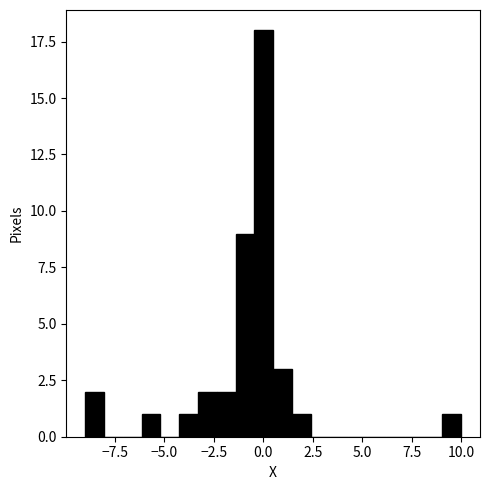

Read against the x-axis, roughly where is the centre of the tallest bar?

0.0